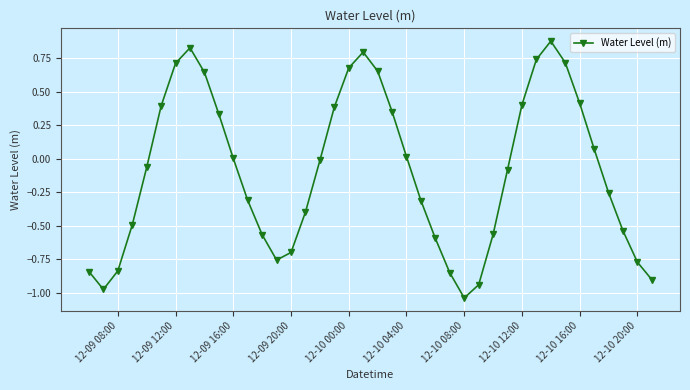

Count the number of categories in the chart.

40